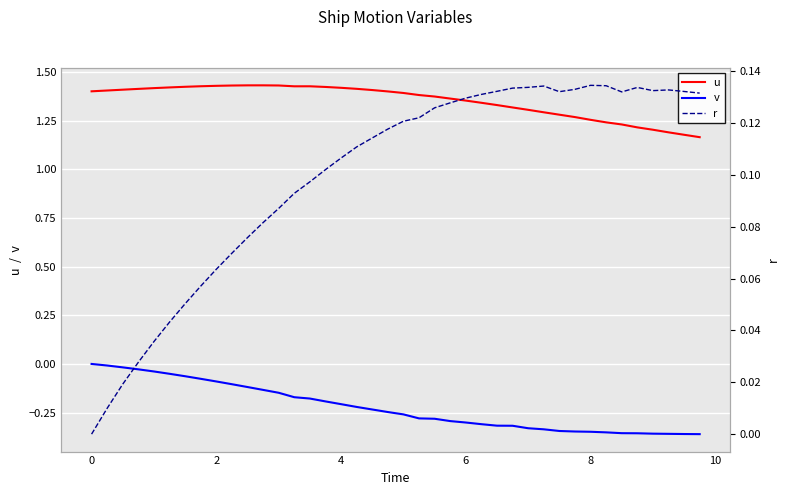

What is the difference between the second highest and second lowest values in the r series?

0.1